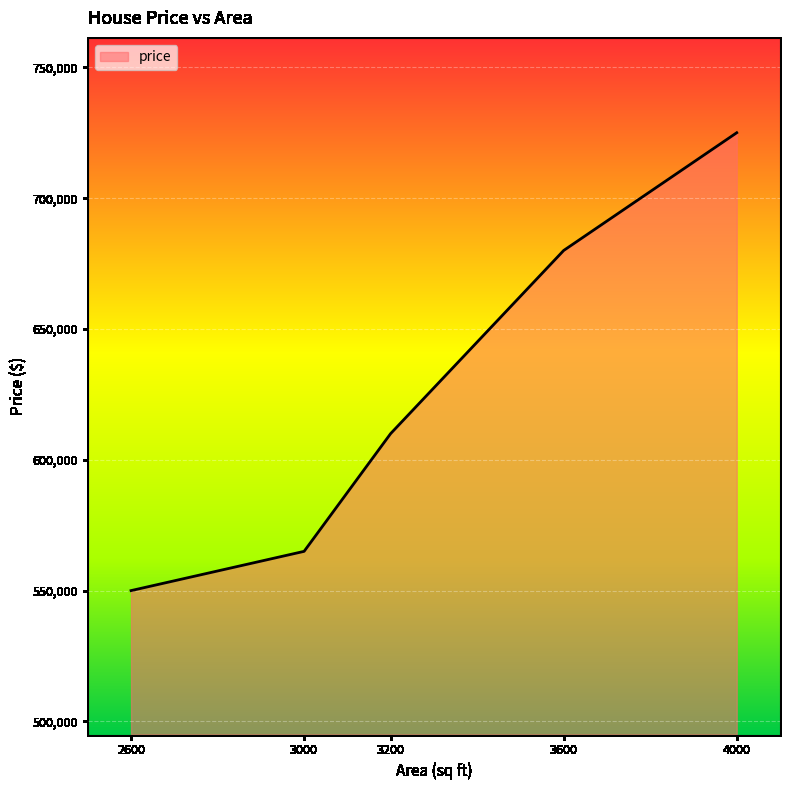

What is the minimum value shown in the chart?

550000